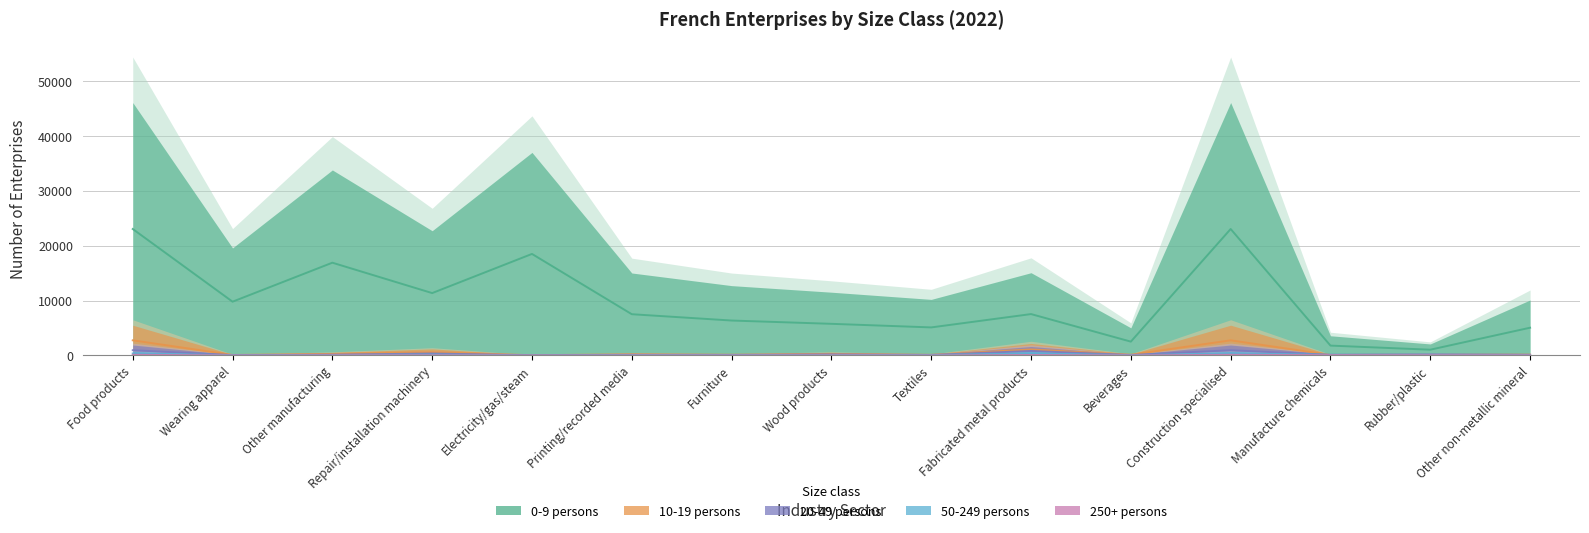

How many interior local peaks does the 50-249 persons series have?

6